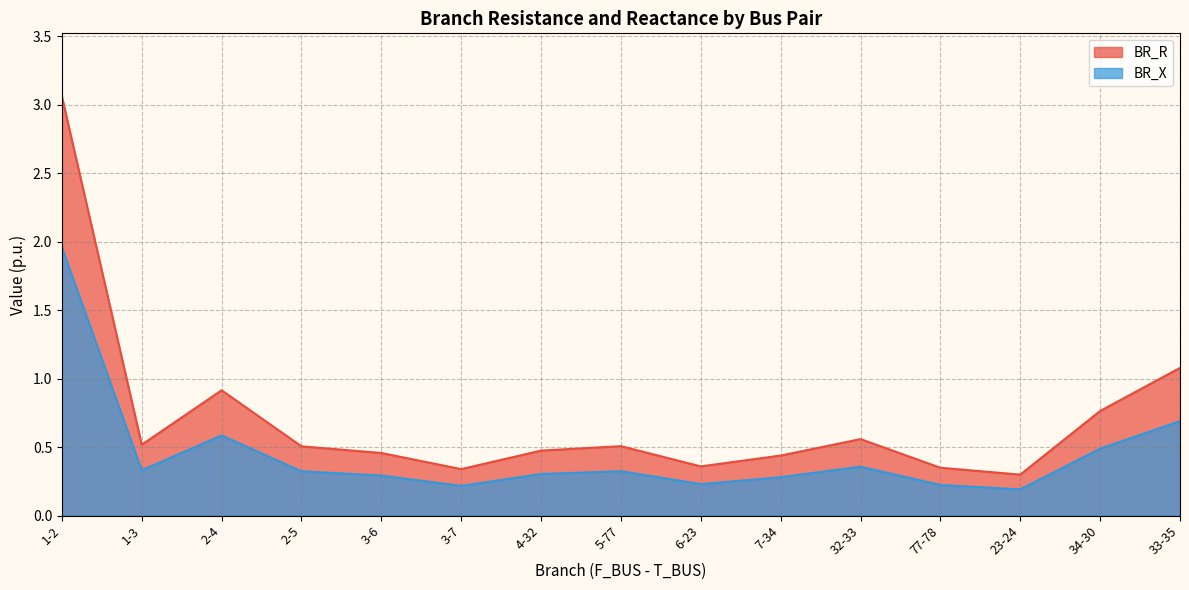

What is the minimum value for BR_X?

0.2